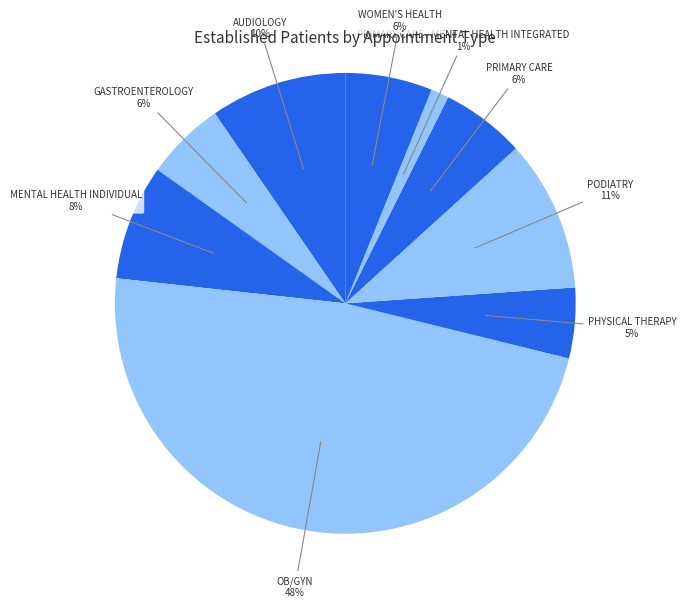

What percentage is the PHYSICAL THERAPY slice, to the nearest percent?

5%